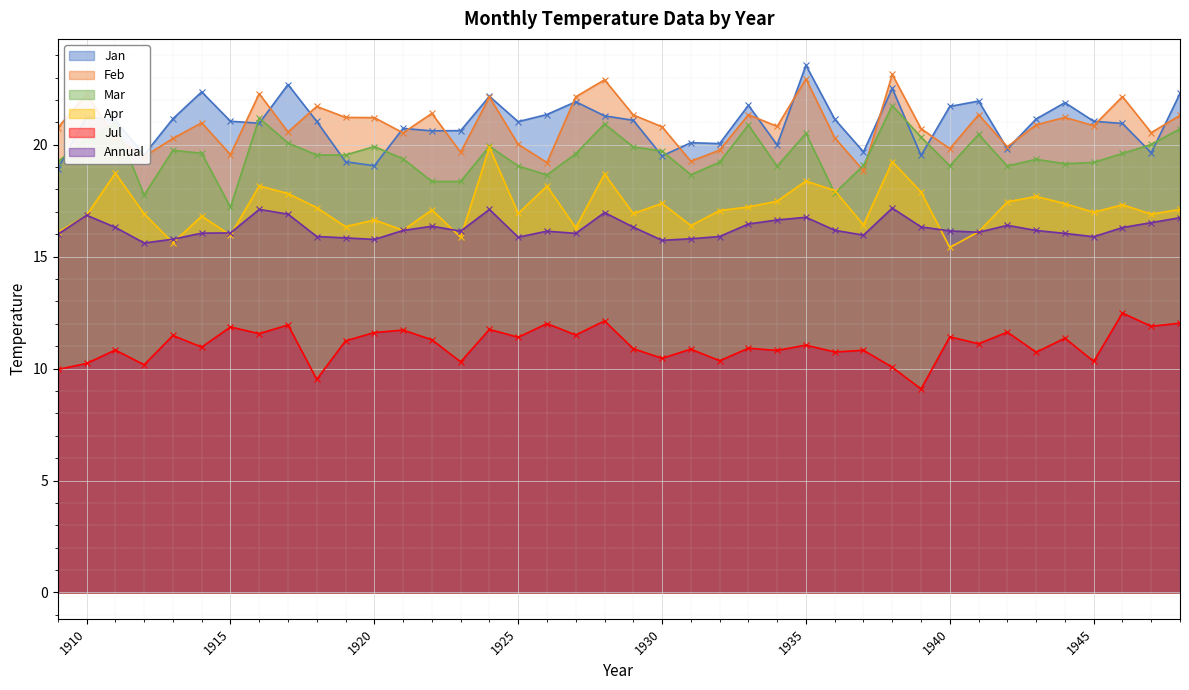

At 1930, list the series in order from smallest to largest.

Jul, Annual, Apr, Jan, Mar, Feb